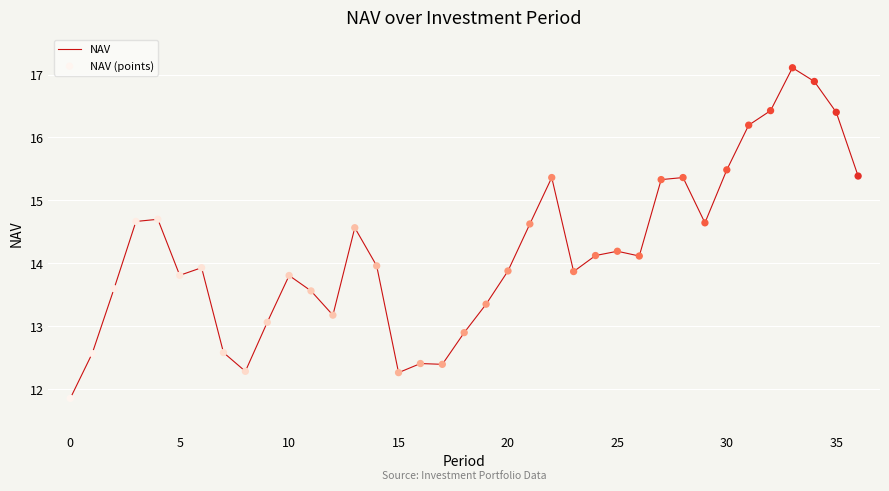

What is the maximum value shown in the chart?

17.1